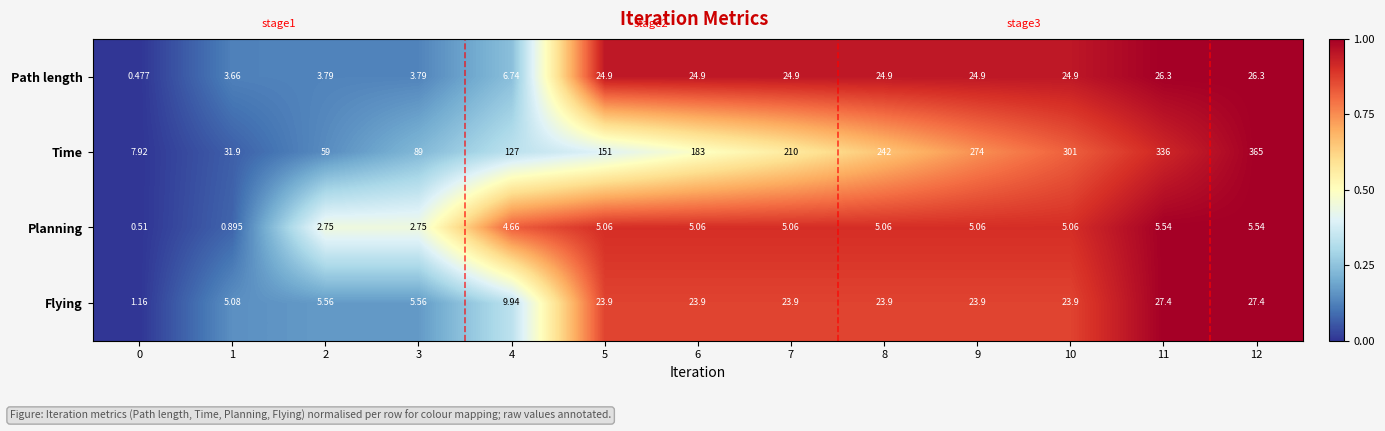

Is the value of Time at 7 greater than the value of Planning at 0?

Yes